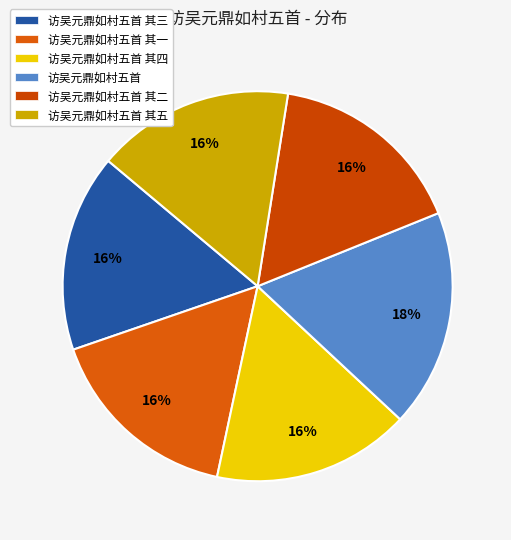

Count the number of slices in the pie.

6